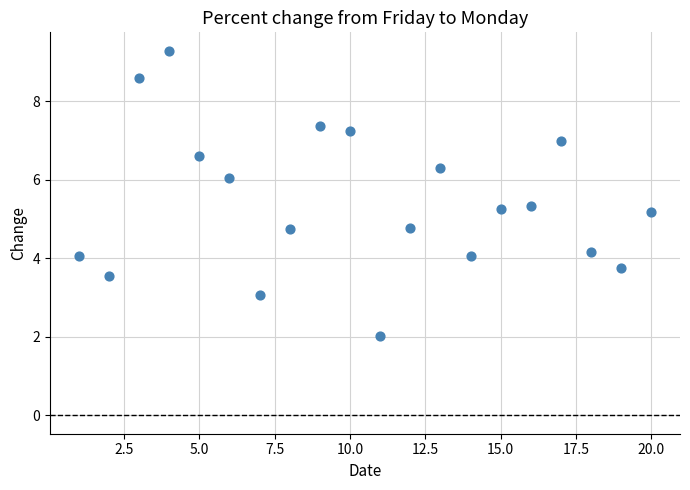

What is the range of Y values (max minus min)?

7.3